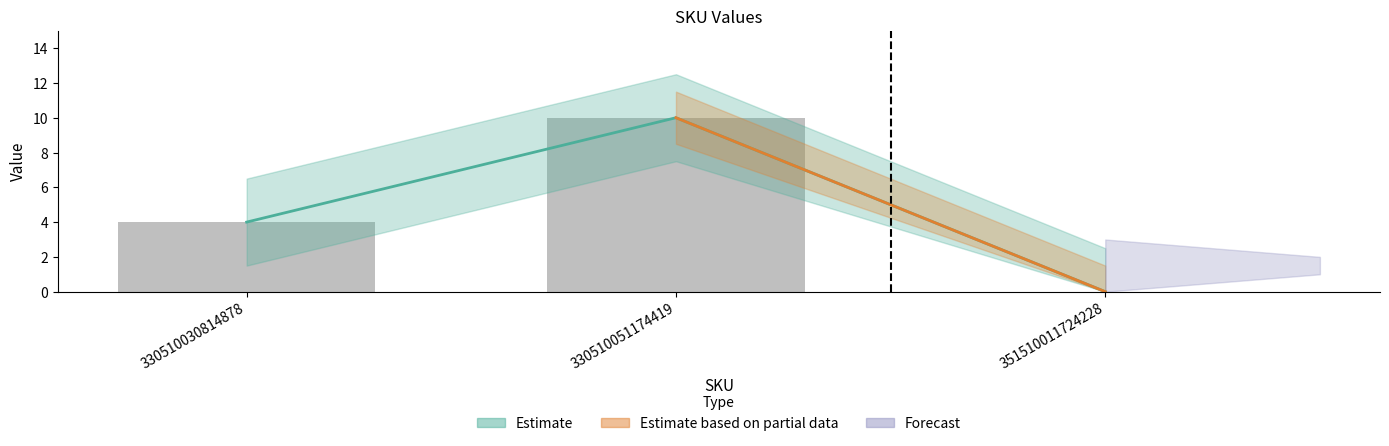

At which category does the chart reach its peak across all series?

330510051174419